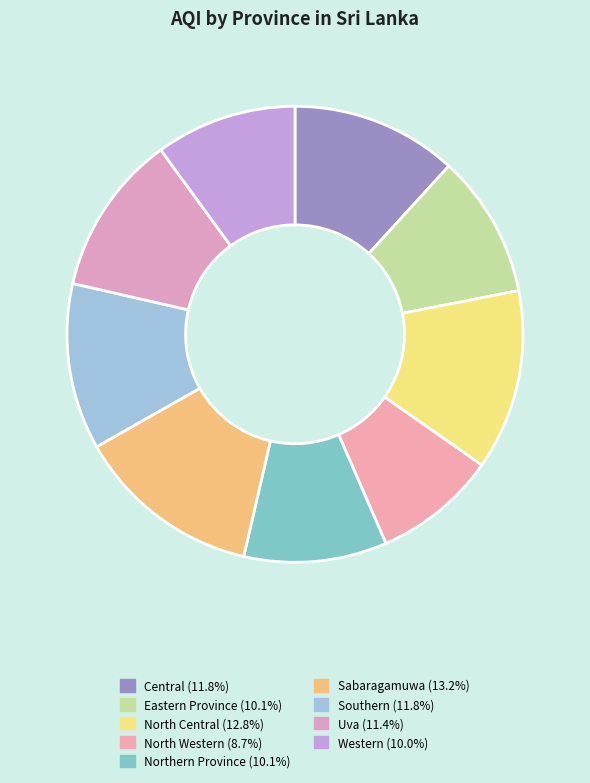

Which category has the smallest portion of the pie?

North Western